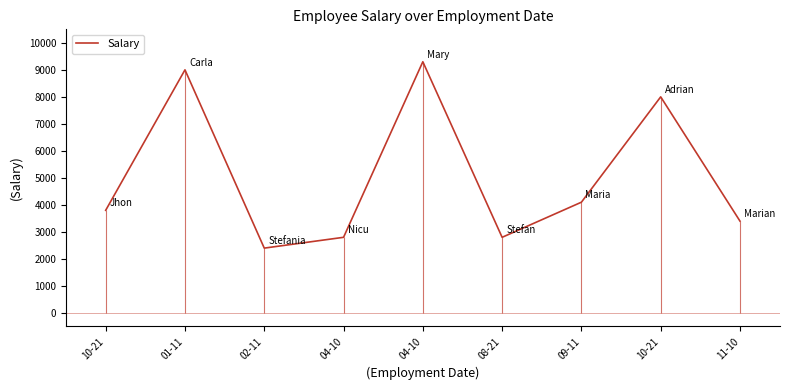

The chart shows a value of 852 at 09-11. True or false?

False